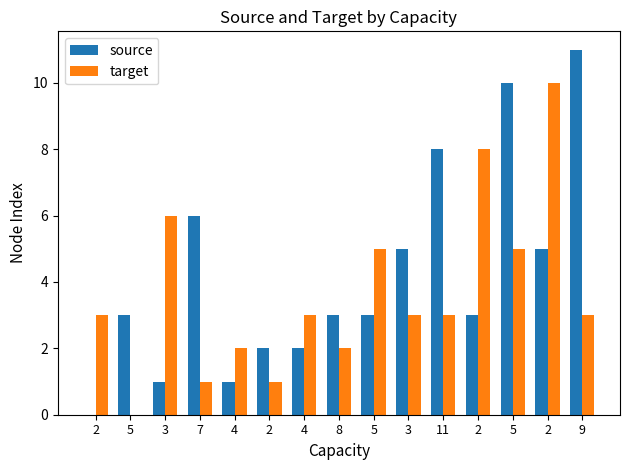

Which has a higher value, 4 or 7?

7